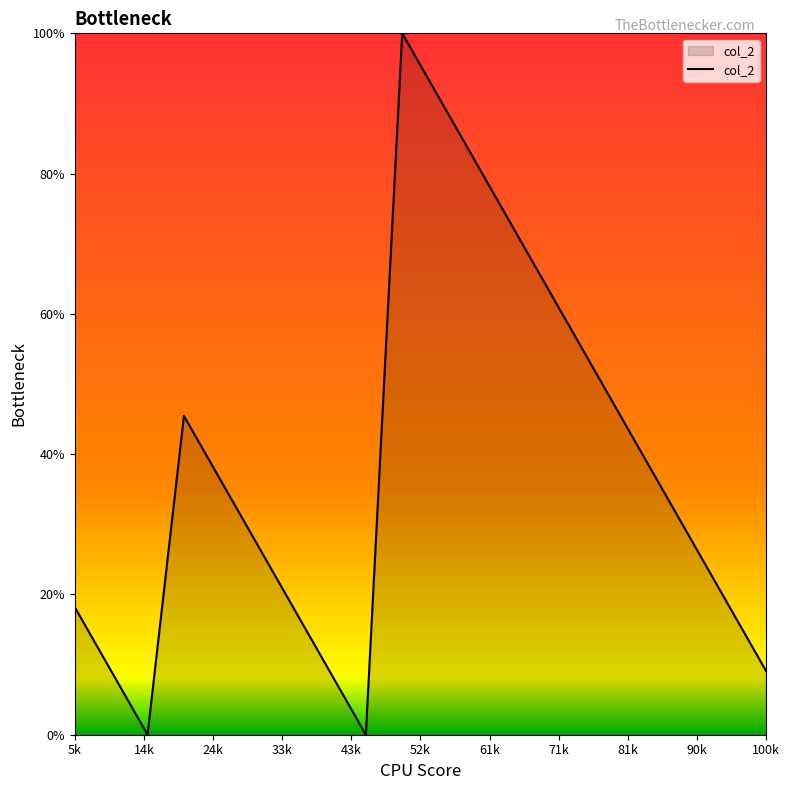

How many lines are shown in the chart?

1